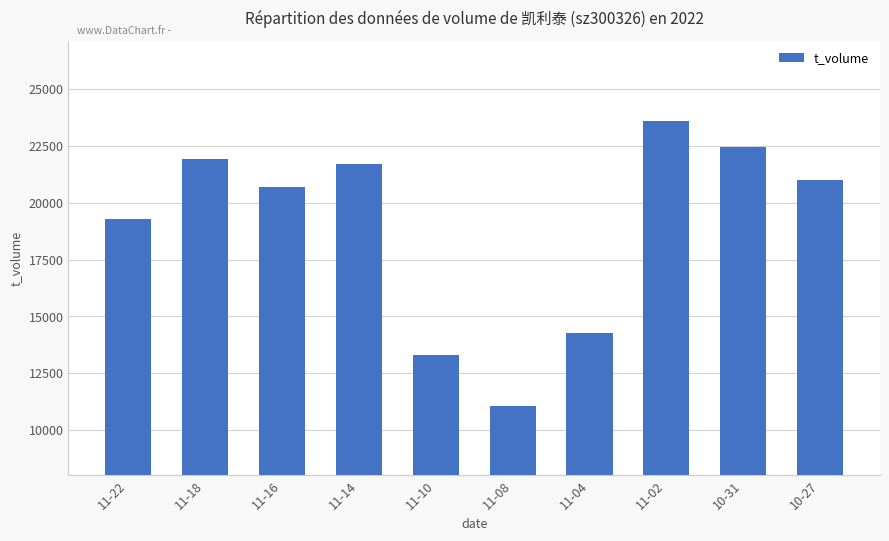

Which has a higher value, 11-18 or 11-16?

11-18